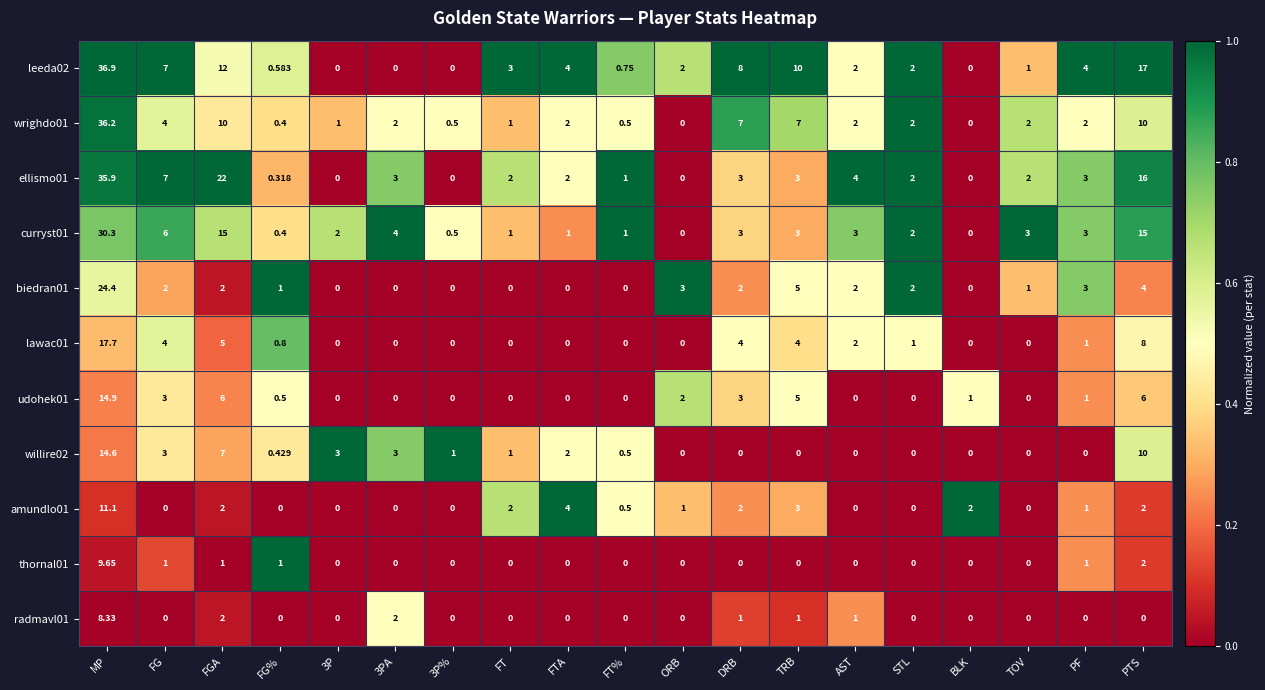

Which label corresponds to the largest value in the chart?

MP